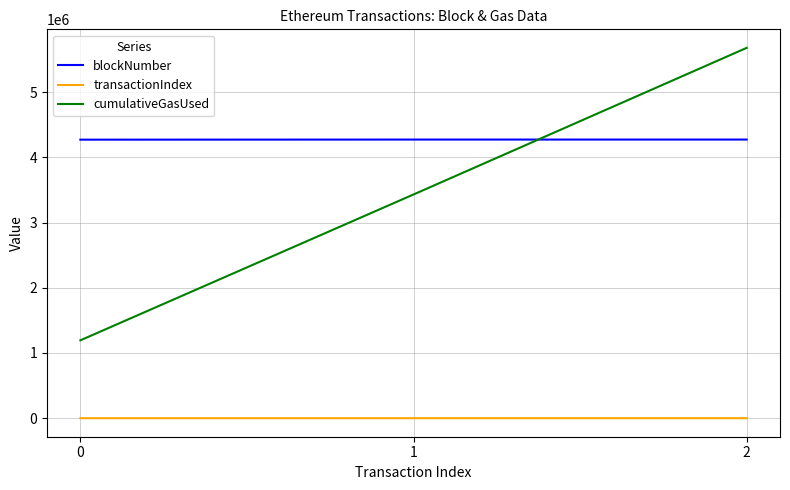

At how many categories does at least one series exceed 2405746?

3